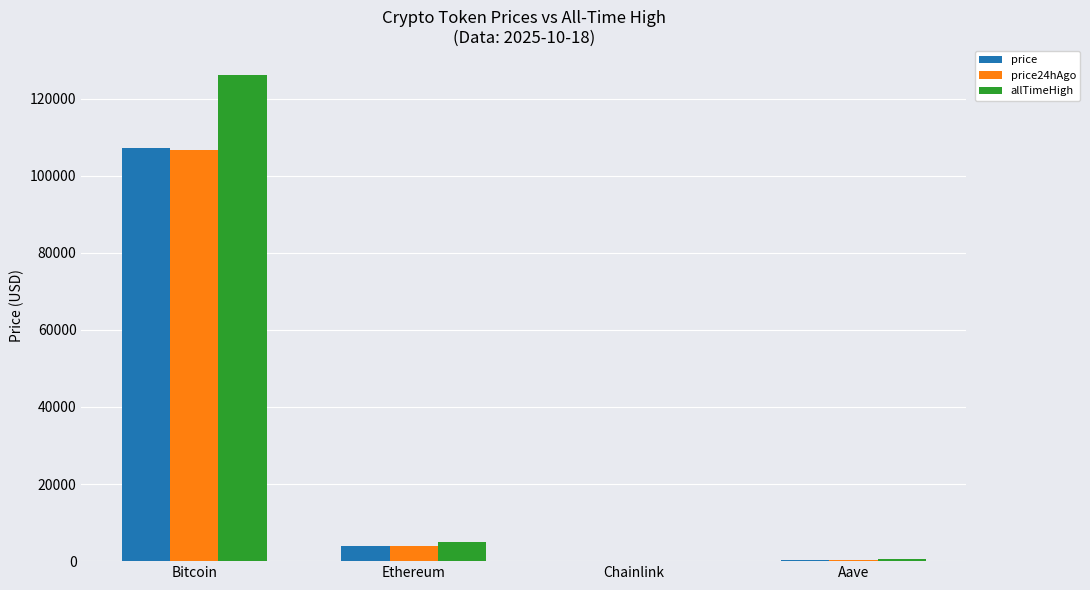

The price series shows 3888.4 at Ethereum. True or false?

True